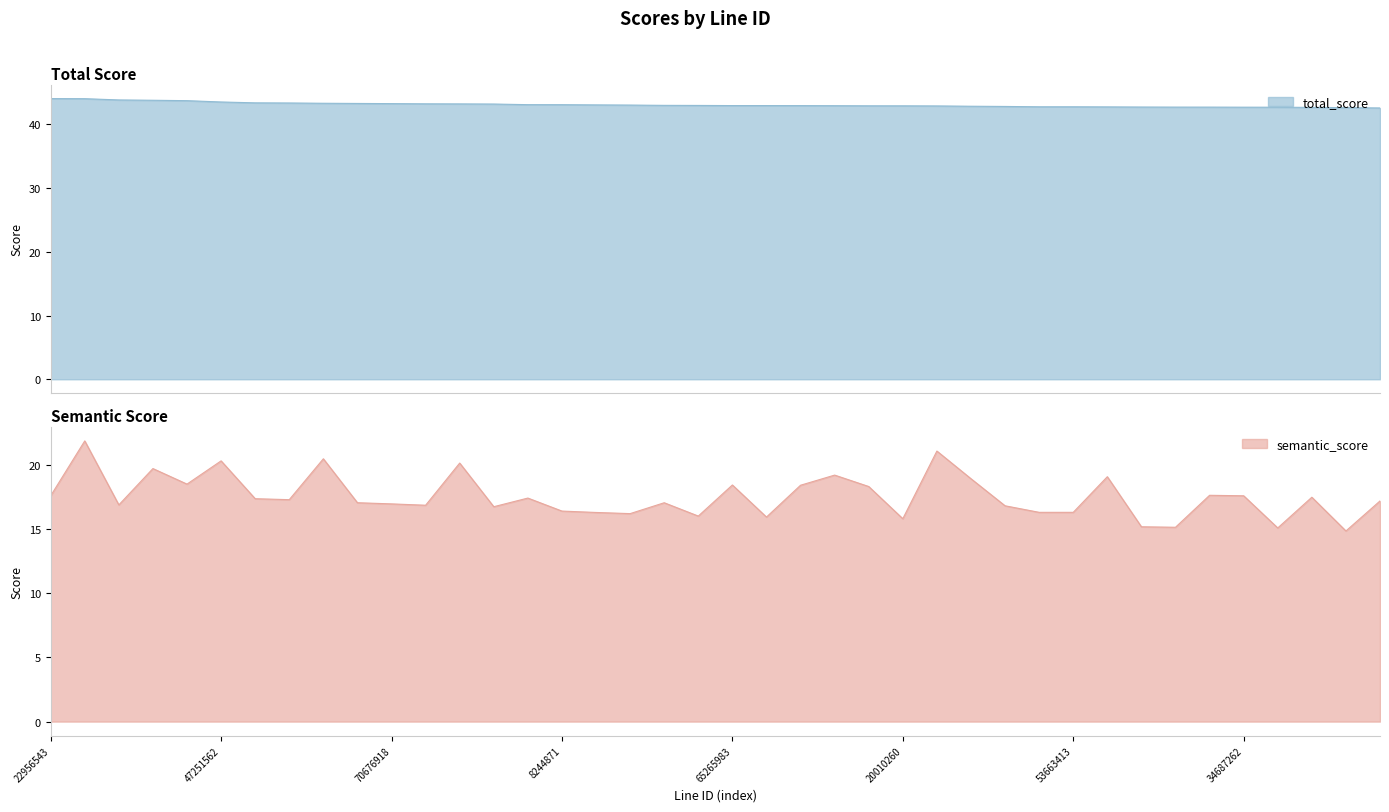

List the labels in order of total_score value, largest first.

22956543, 7488344, 77887514, 40884879, 1051290, 47251562, 16879354, 11814950, 18126651, 3324508, 70676918, 13172828, 77570736, 70709163, 50370971, 8244871, 45542930, 362746, 27023897, 31624343, 65265983, 38941384, 988278, 68441624, 24121944, 20010260, 41852497, 18999052, 1055273, 37192655, 53663413, 47539585, 56390667, 47020954, 71981965, 34687262, 39561814, 37153015, 71827625, 55234876